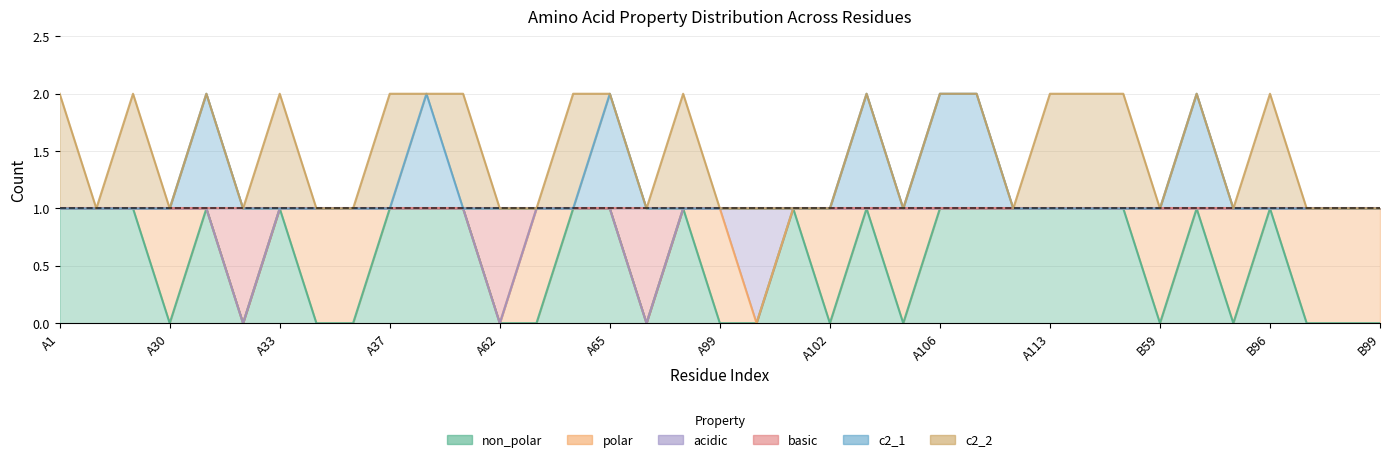

True or false: non_polar and c2_1 intersect in this chart.

False